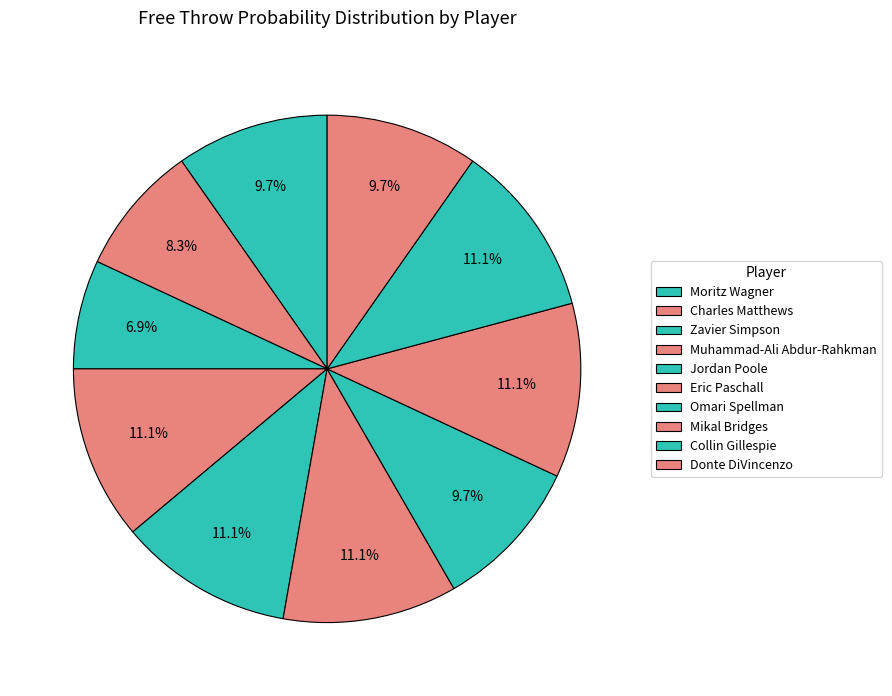

What portion of the pie excludes Moritz Wagner?

90.3%